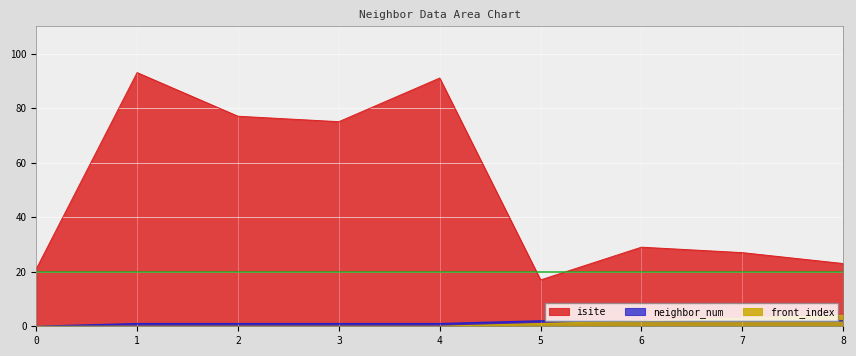

The value of front_index at 7 is 3. True or false?

True